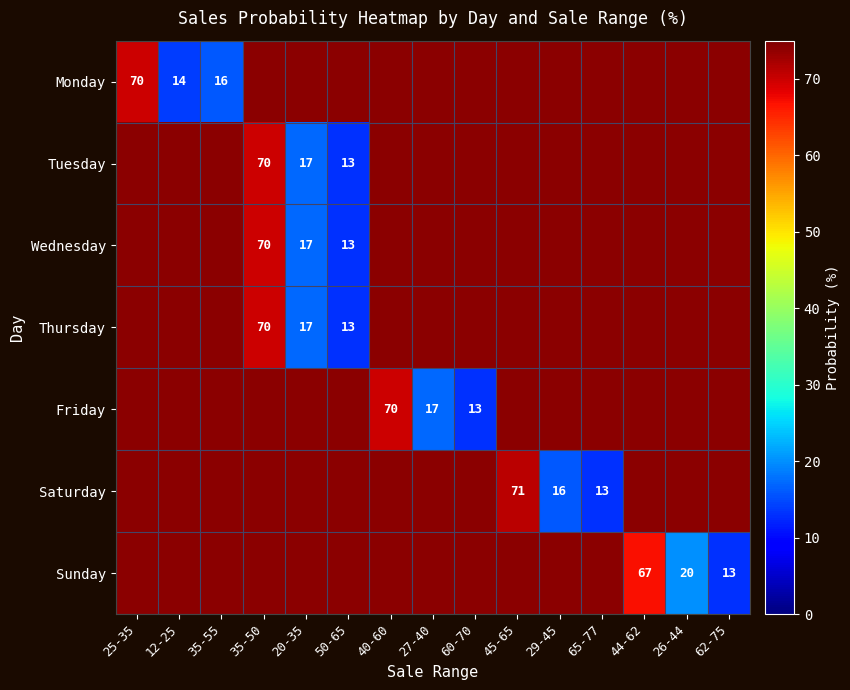

The Saturday series shows 16 at 29-45. True or false?

True